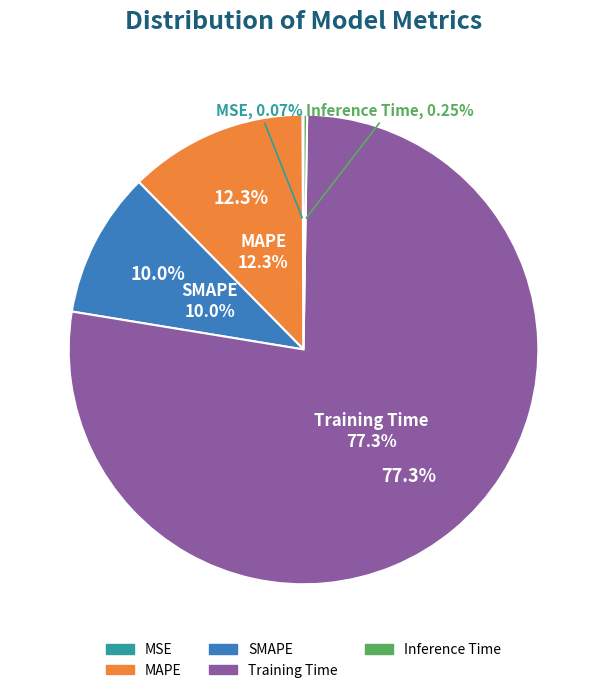

To the nearest percent, what is the average slice percentage?

20%